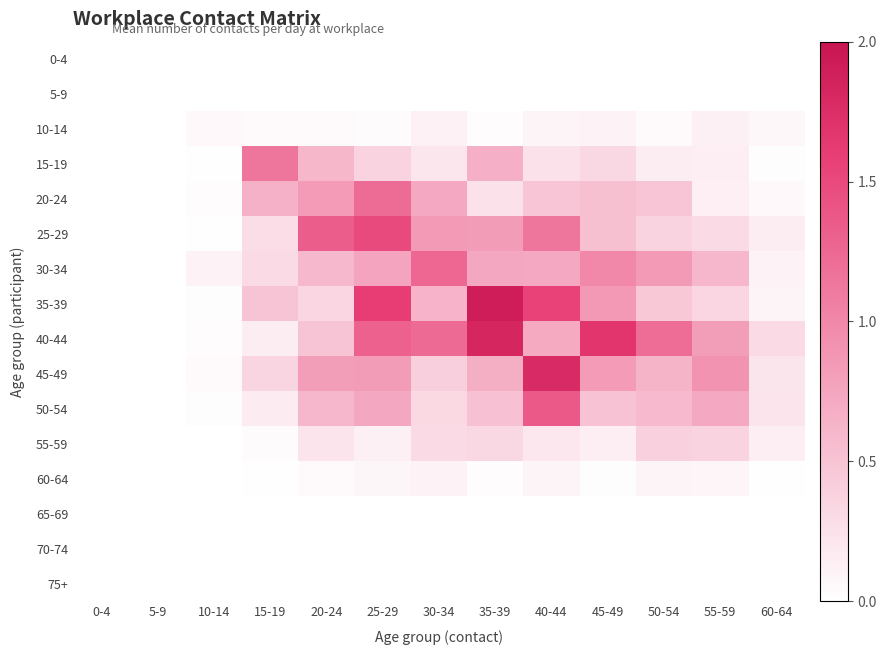

Reading right to left, extract all data points from this chart.

0-4: 60-64=0.0	55-59=0.0	50-54=0.0	45-49=0.0	40-44=0.0	35-39=0.0	30-34=0.0	25-29=0.0	20-24=0.0	15-19=0.0	10-14=0.0	5-9=0.0	0-4=0.0
5-9: 60-64=0.0	55-59=0.0	50-54=0.0	45-49=0.0	40-44=0.0	35-39=0.0	30-34=0.0	25-29=0.0	20-24=0.0	15-19=0.0	10-14=0.0	5-9=0.0	0-4=0.0
10-14: 60-64=0.1	55-59=0.1	50-54=0.0	45-49=0.1	40-44=0.1	35-39=0.0	30-34=0.1	25-29=0.0	20-24=0.1	15-19=0.0	10-14=0.1	5-9=0.0	0-4=0.0
15-19: 60-64=0.0	55-59=0.1	50-54=0.2	45-49=0.3	40-44=0.2	35-39=0.7	30-34=0.2	25-29=0.4	20-24=0.6	15-19=1.1	10-14=0.0	5-9=0.0	0-4=0.0
20-24: 60-64=0.1	55-59=0.1	50-54=0.5	45-49=0.5	40-44=0.5	35-39=0.2	30-34=0.7	25-29=1.2	20-24=0.8	15-19=0.7	10-14=0.0	5-9=0.0	0-4=0.0
25-29: 60-64=0.2	55-59=0.3	50-54=0.4	45-49=0.5	40-44=1.1	35-39=0.8	30-34=0.8	25-29=1.5	20-24=1.3	15-19=0.3	10-14=0.0	5-9=0.0	0-4=0.0
30-34: 60-64=0.1	55-59=0.6	50-54=0.8	45-49=1.0	40-44=0.7	35-39=0.7	30-34=1.3	25-29=0.8	20-24=0.6	15-19=0.3	10-14=0.1	5-9=0.0	0-4=0.0
35-39: 60-64=0.1	55-59=0.3	50-54=0.5	45-49=0.9	40-44=1.5	35-39=1.9	30-34=0.6	25-29=1.6	20-24=0.4	15-19=0.5	10-14=0.0	5-9=0.0	0-4=0.0
40-44: 60-64=0.3	55-59=0.8	50-54=1.2	45-49=1.7	40-44=0.7	35-39=1.8	30-34=1.2	25-29=1.3	20-24=0.5	15-19=0.2	10-14=0.0	5-9=0.0	0-4=0.0
45-49: 60-64=0.2	55-59=0.9	50-54=0.6	45-49=0.8	40-44=1.8	35-39=0.7	30-34=0.4	25-29=0.8	20-24=0.8	15-19=0.4	10-14=0.0	5-9=0.0	0-4=0.0
50-54: 60-64=0.2	55-59=0.7	50-54=0.6	45-49=0.5	40-44=1.4	35-39=0.5	30-34=0.3	25-29=0.7	20-24=0.6	15-19=0.2	10-14=0.0	5-9=0.0	0-4=0.0
55-59: 60-64=0.1	55-59=0.4	50-54=0.4	45-49=0.1	40-44=0.2	35-39=0.3	30-34=0.3	25-29=0.1	20-24=0.2	15-19=0.0	10-14=0.0	5-9=0.0	0-4=0.0
60-64: 60-64=0.0	55-59=0.1	50-54=0.1	45-49=0.0	40-44=0.1	35-39=0.0	30-34=0.1	25-29=0.1	20-24=0.1	15-19=0.0	10-14=0.0	5-9=0.0	0-4=0.0
65-69: 60-64=0.0	55-59=0.0	50-54=0.0	45-49=0.0	40-44=0.0	35-39=0.0	30-34=0.0	25-29=0.0	20-24=0.0	15-19=0.0	10-14=0.0	5-9=0.0	0-4=0.0
70-74: 60-64=0.0	55-59=0.0	50-54=0.0	45-49=0.0	40-44=0.0	35-39=0.0	30-34=0.0	25-29=0.0	20-24=0.0	15-19=0.0	10-14=0.0	5-9=0.0	0-4=0.0
75+: 60-64=0.0	55-59=0.0	50-54=0.0	45-49=0.0	40-44=0.0	35-39=0.0	30-34=0.0	25-29=0.0	20-24=0.0	15-19=0.0	10-14=0.0	5-9=0.0	0-4=0.0